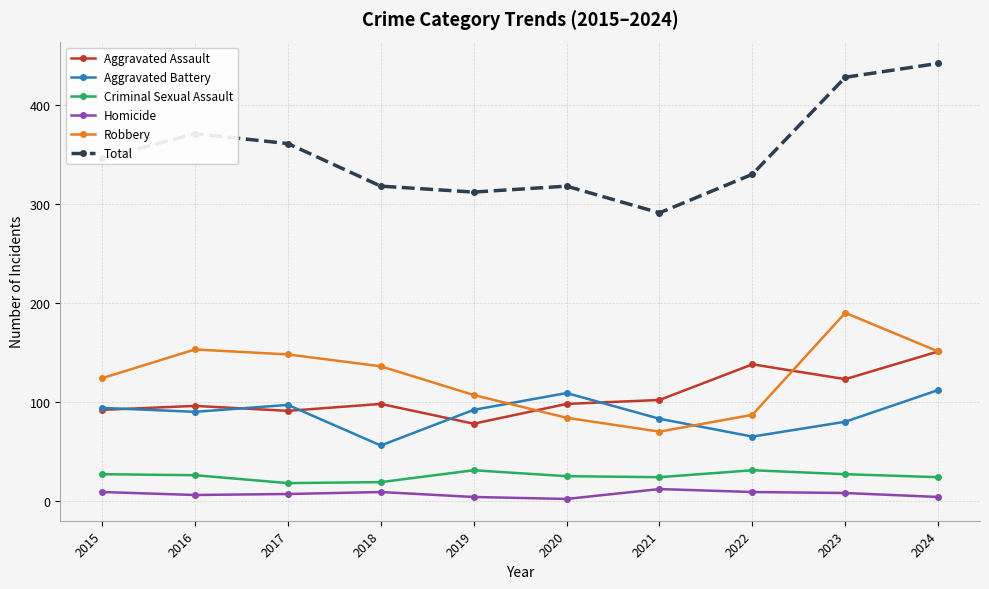

At which category does Aggravated Battery reach its first local peak?

2017